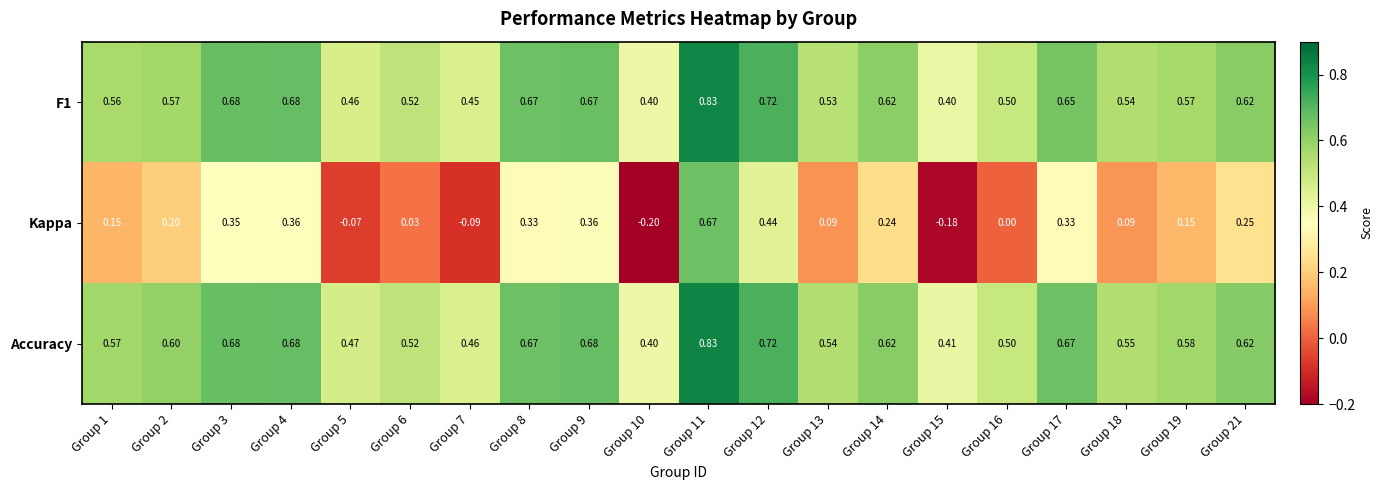

Count the number of data series in this chart.

3